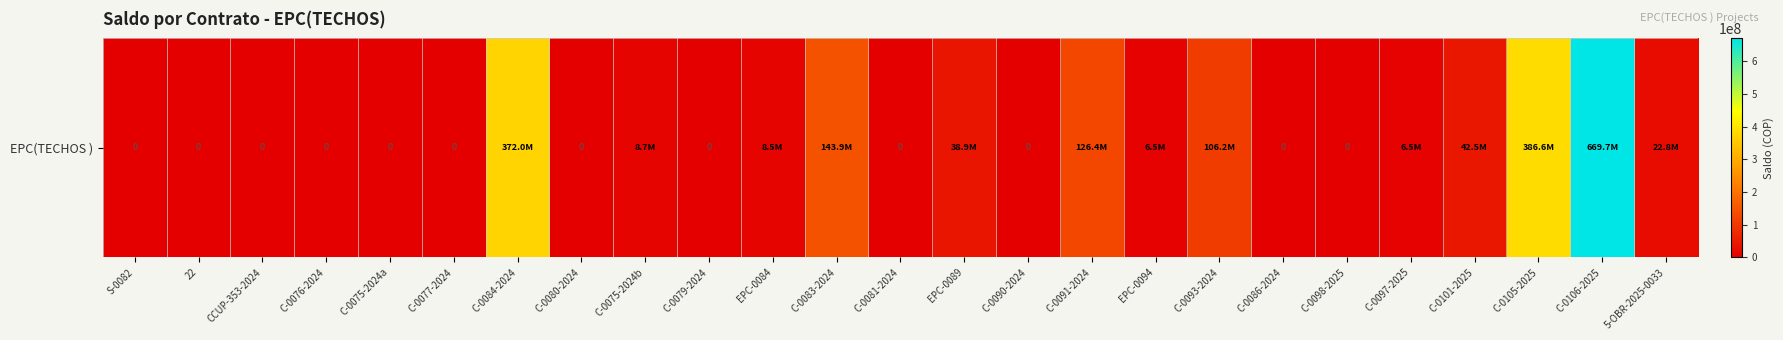

True or false: the data shows 8525140 at EPC-0084.

True